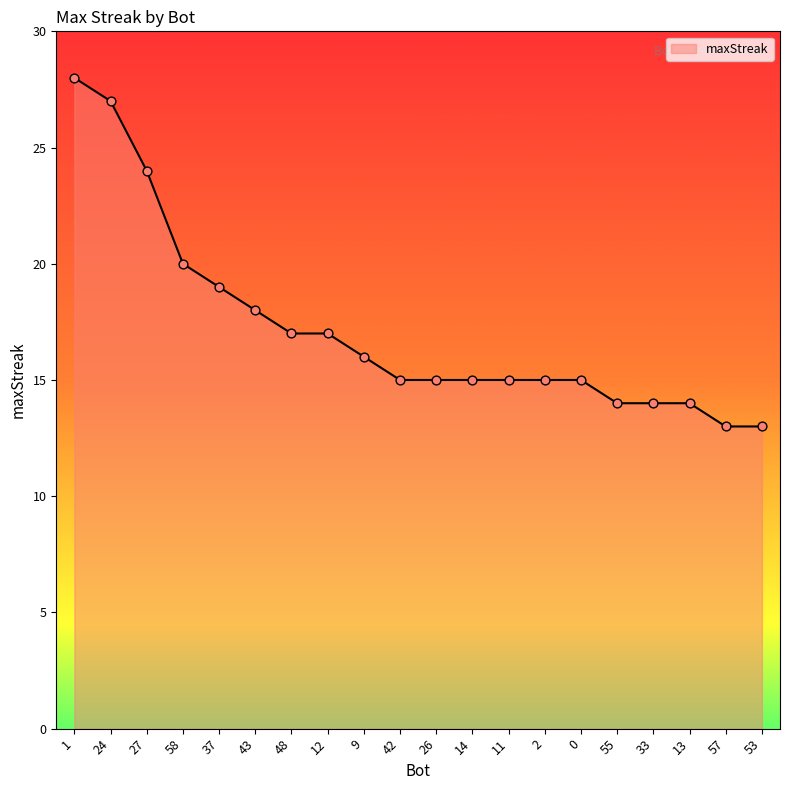

What is the change in value from 14 to 55?

-1